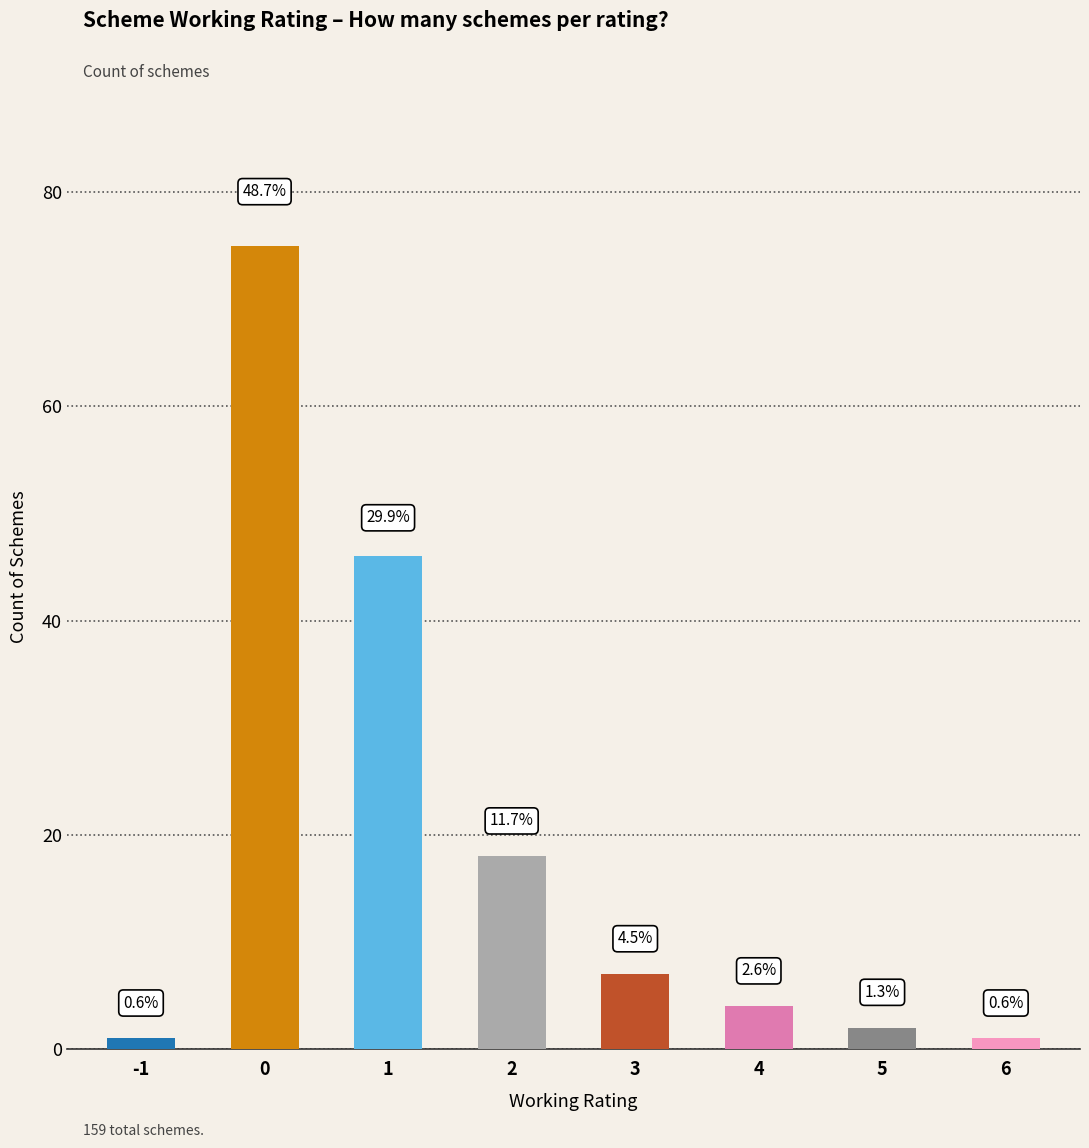

Does the chart contain any negative values?

No